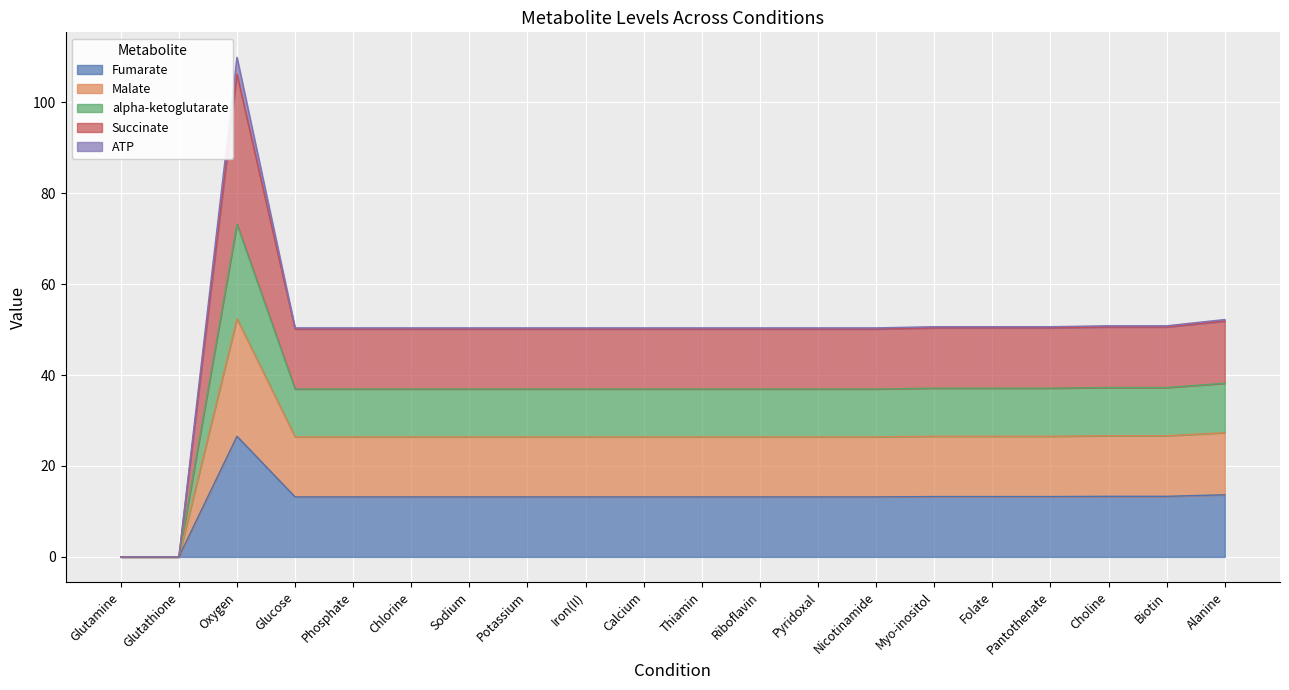

Is it true that alpha-ketoglutarate equals 46.8 at Myo-inositol?

False